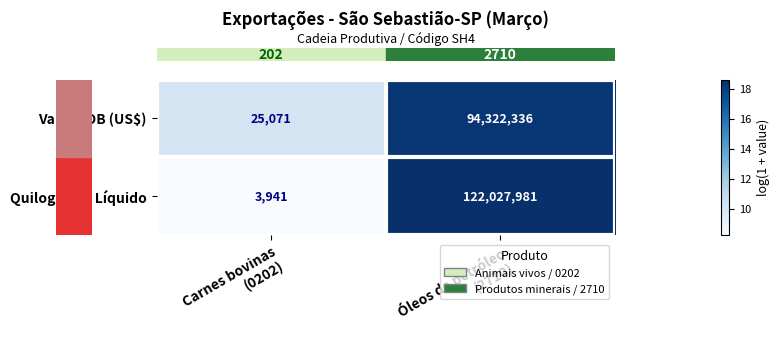

What is the sum of all Valor FOB (US$) values?

94347407